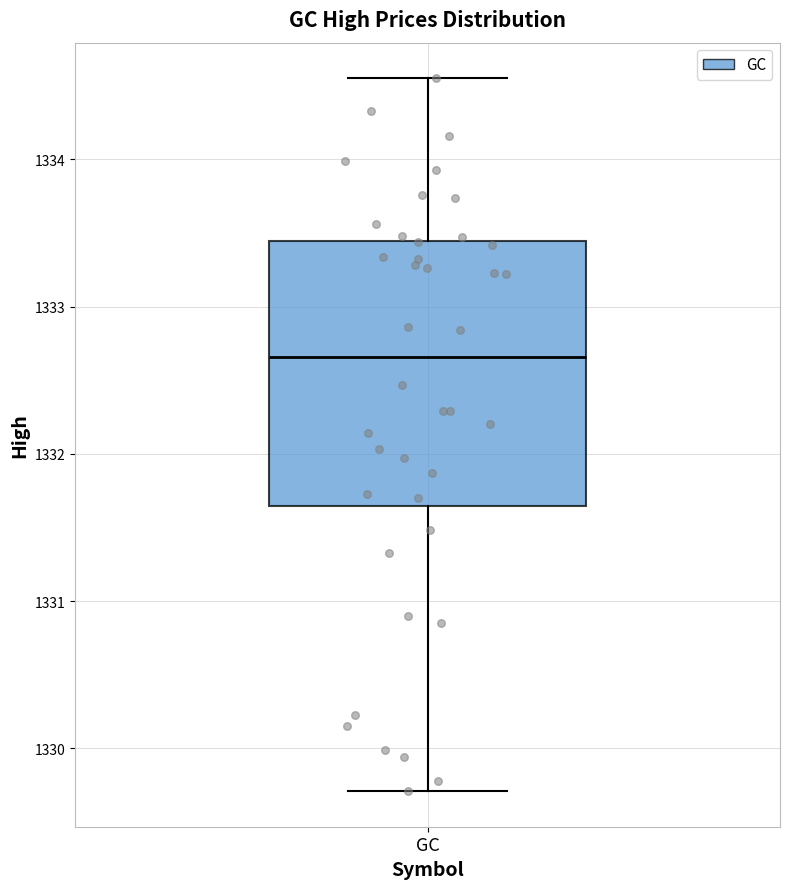

Transcribe this box plot: give where the median line is, the range the box spans, and where the two whiskers end, as read against the y-axis. The values are not printed on the chart, so give them approximately, as read against the axis.

median 1332.7, box 1331.6 to 1333.4, whiskers 1329.7 to 1334.6